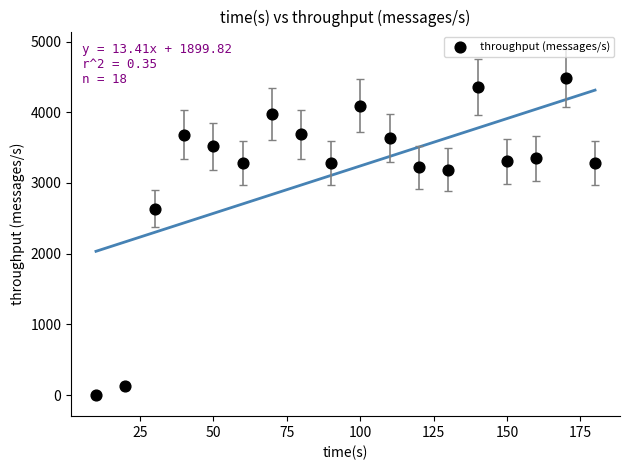

What Y value in the scatter plot is closest to 2242?

2633